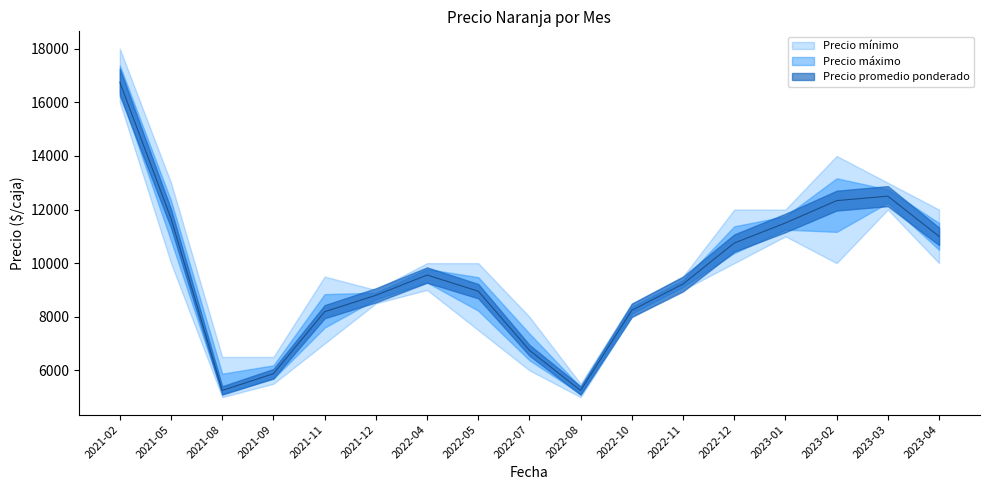

Count the number of categories in the chart.

17